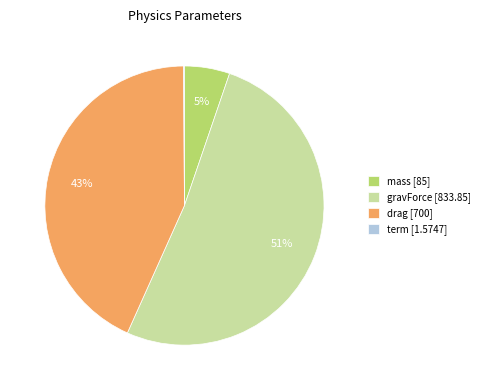

Is the sum of gravForce [833.85] and mass [85] greater than half?

Yes